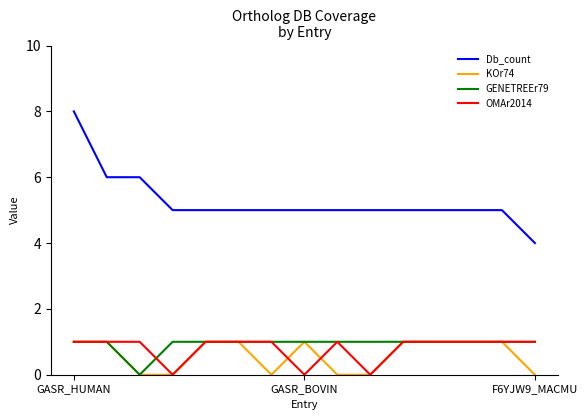

True or false: Db_count and GENETREEr79 intersect in this chart.

False